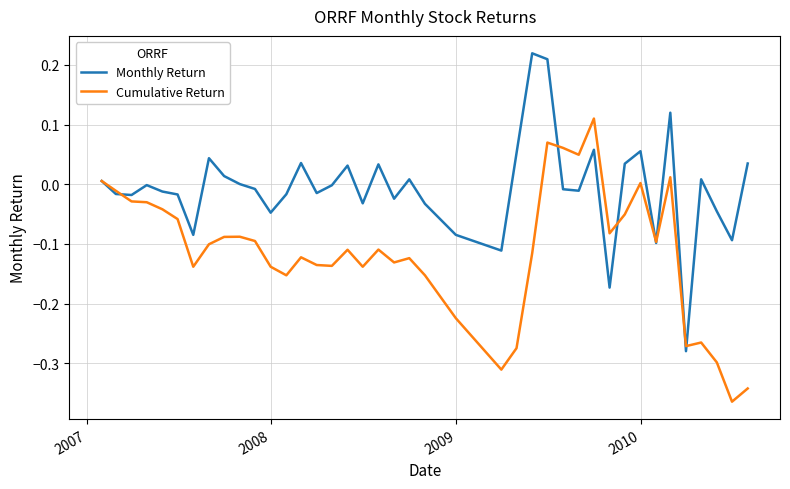

Which series has the largest total across all categories?

Monthly Return